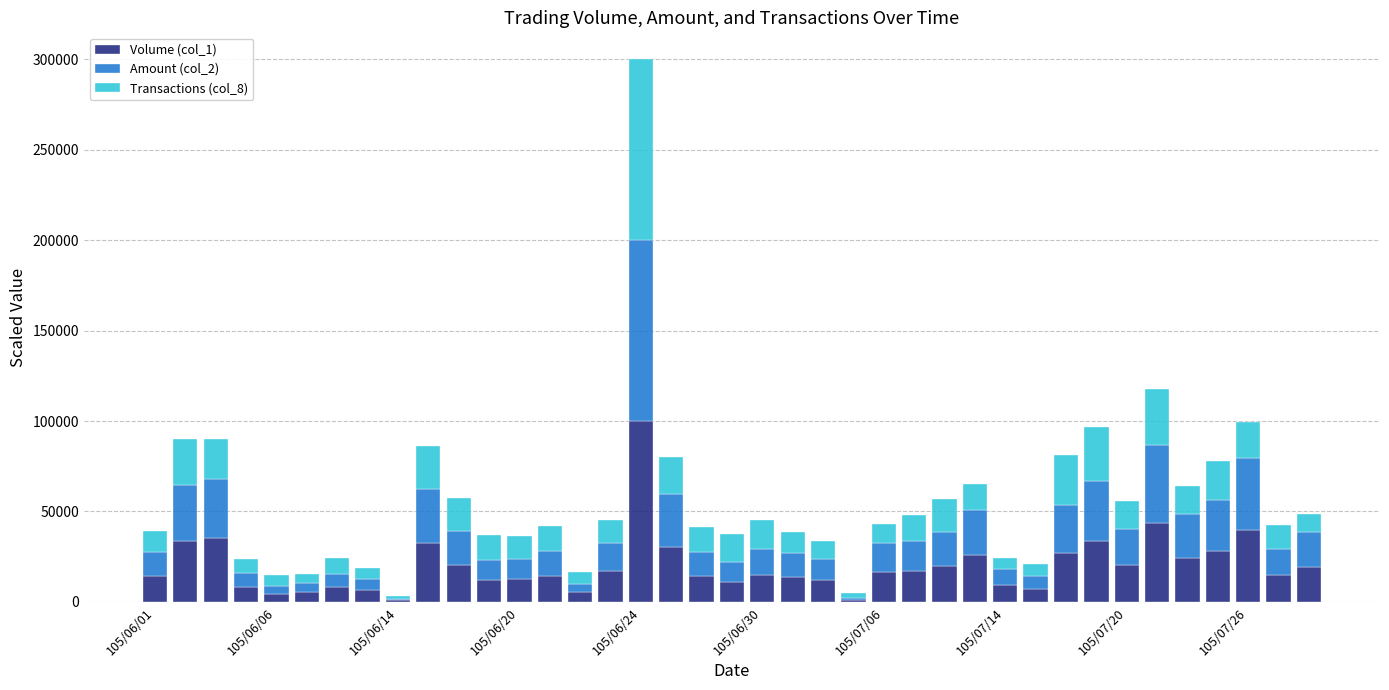

What is the highest value of the Volume (col_1) series?

100000.0